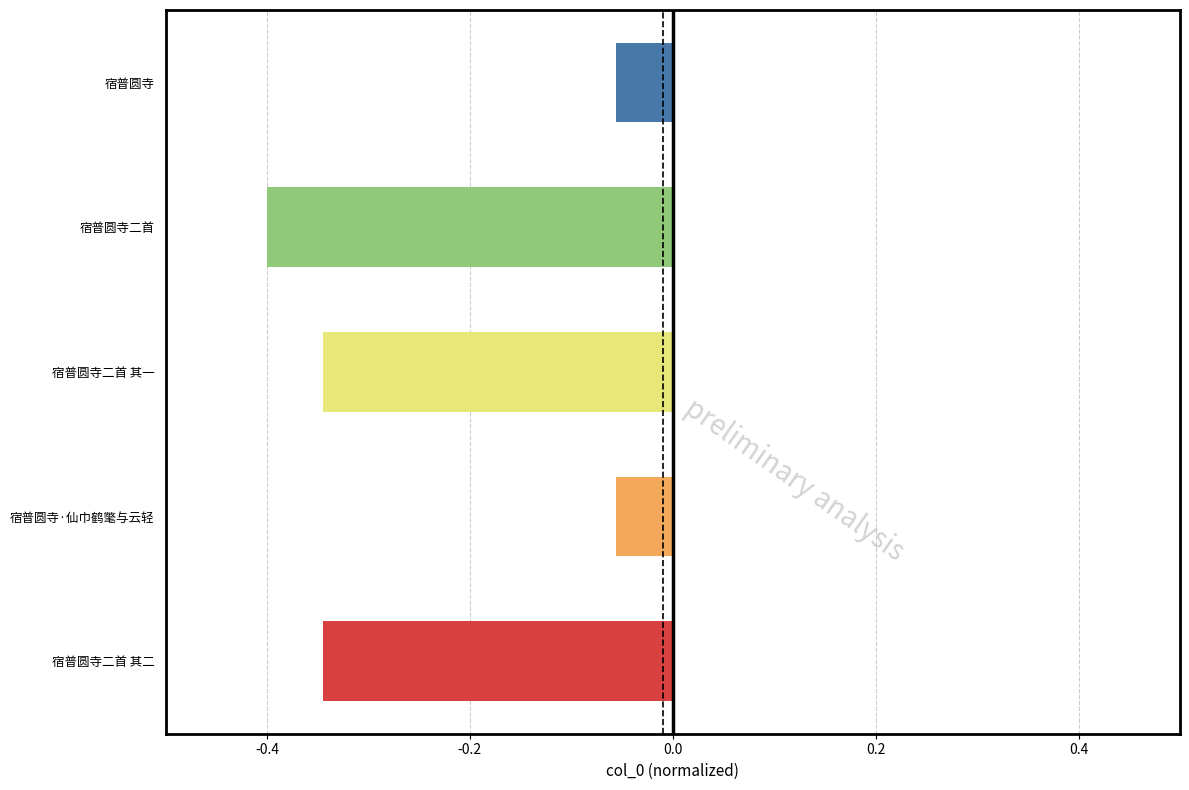

Count the number of data series in this chart.

1